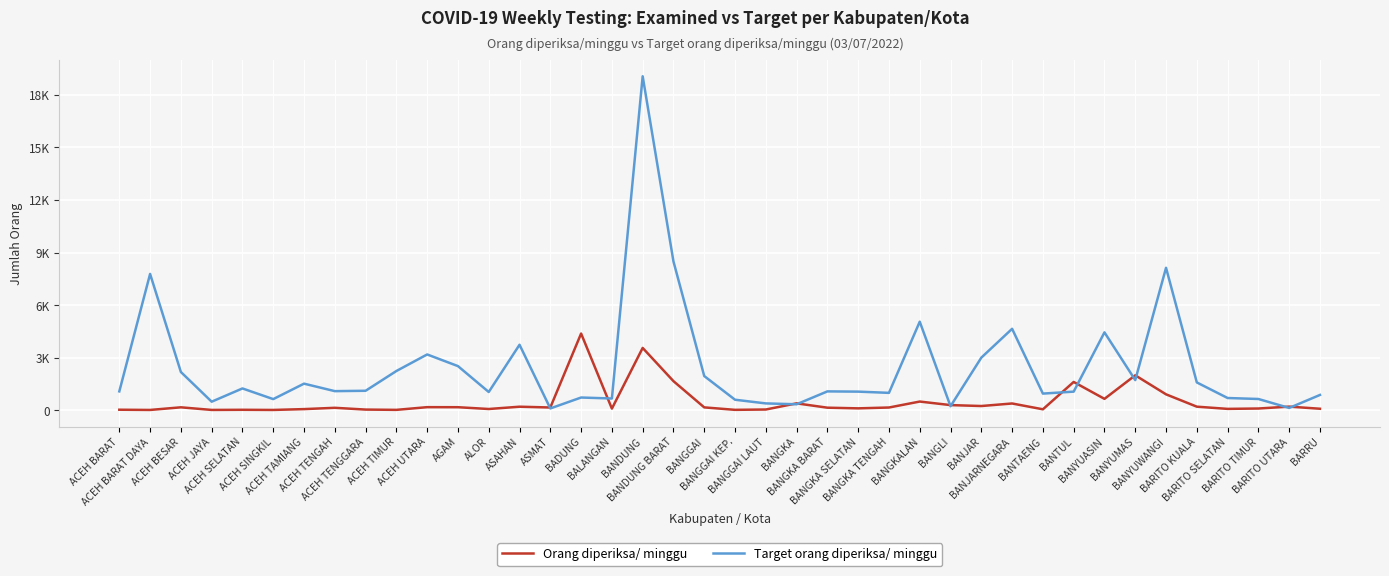

Does the chart have visible grid lines?

Yes